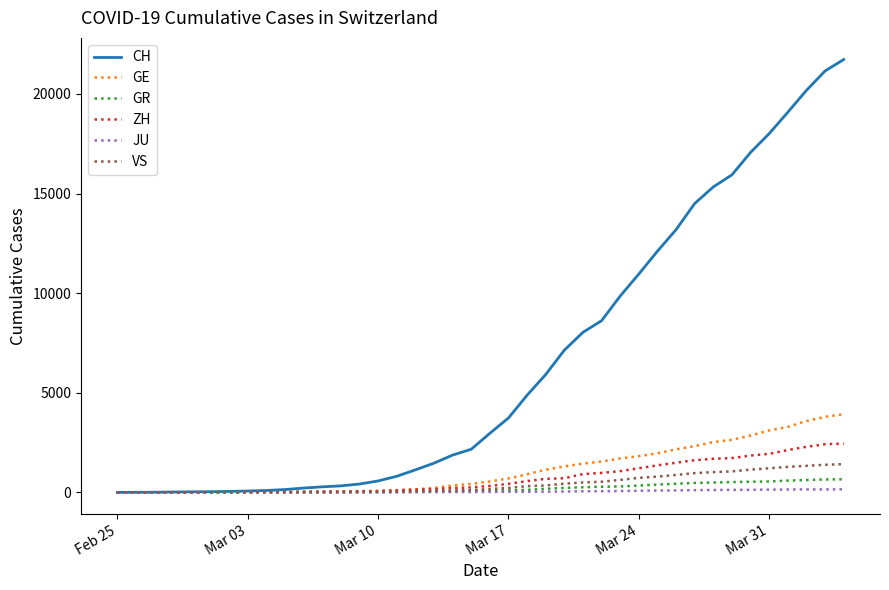

What is the highest value of the GE series?

3928